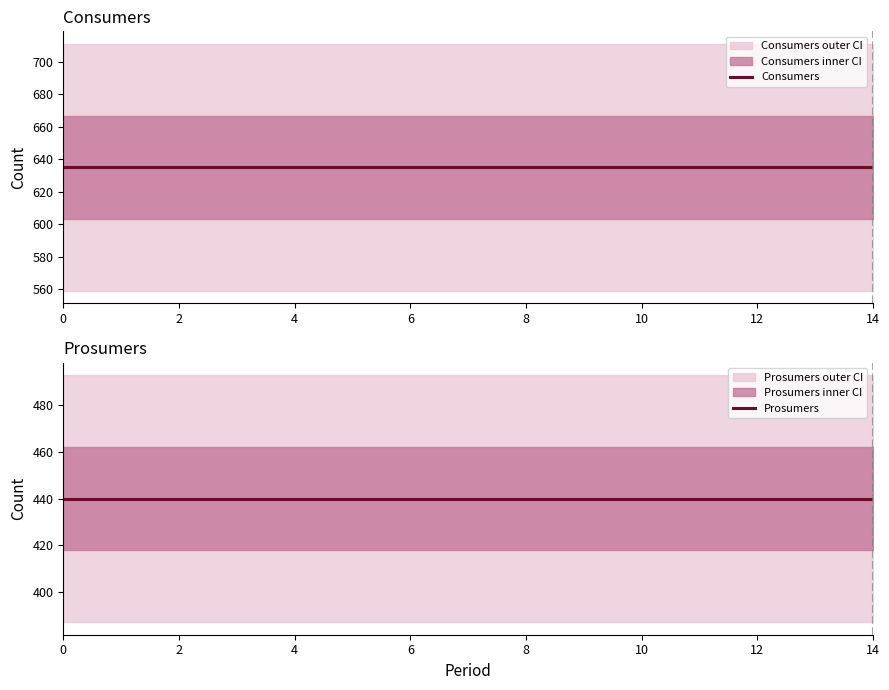

What is the greatest value displayed?

635